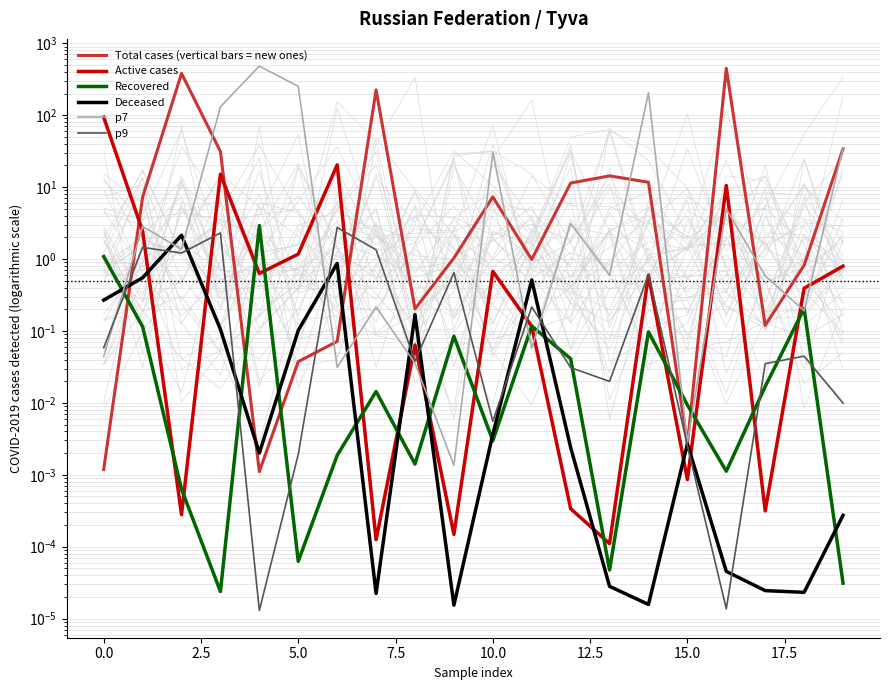

What is the label of the 9th point from the left?

17.5